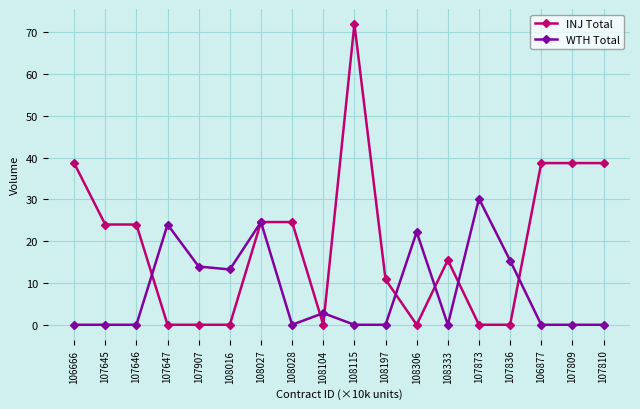

What is the value of the INJ Total point at the 2nd from the left?

24.0